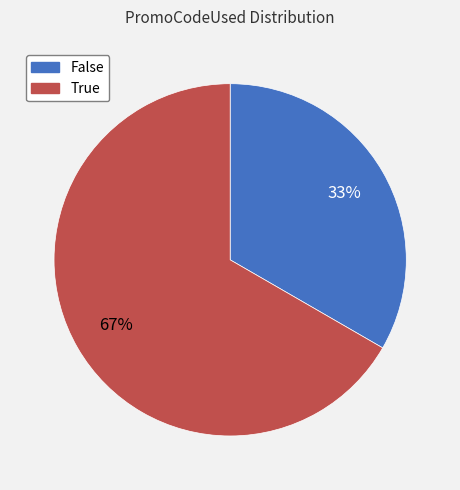

Is the sum of False and True greater than half?

Yes